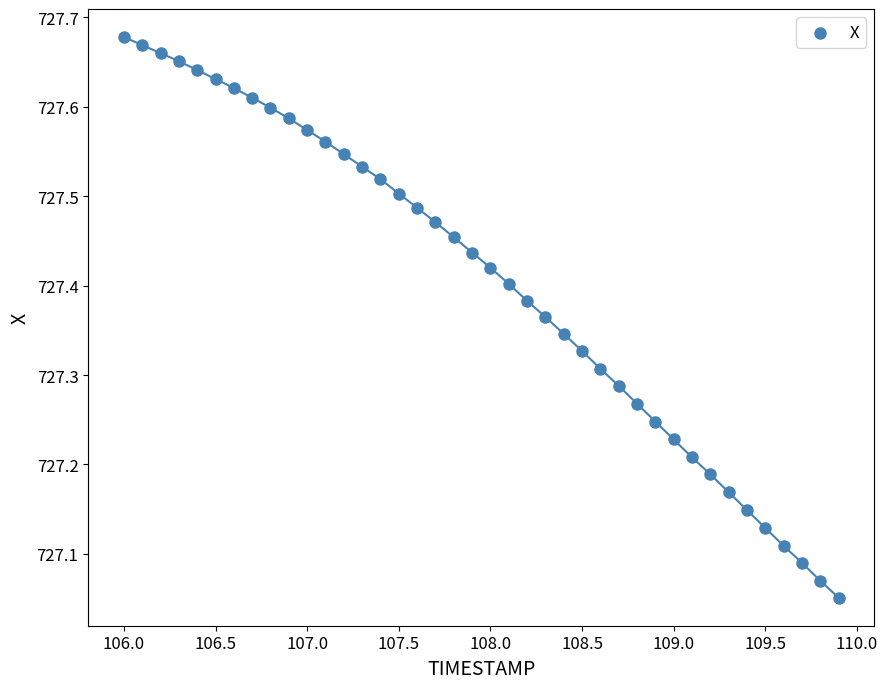

What is the range of X values (max minus min)?

3.9